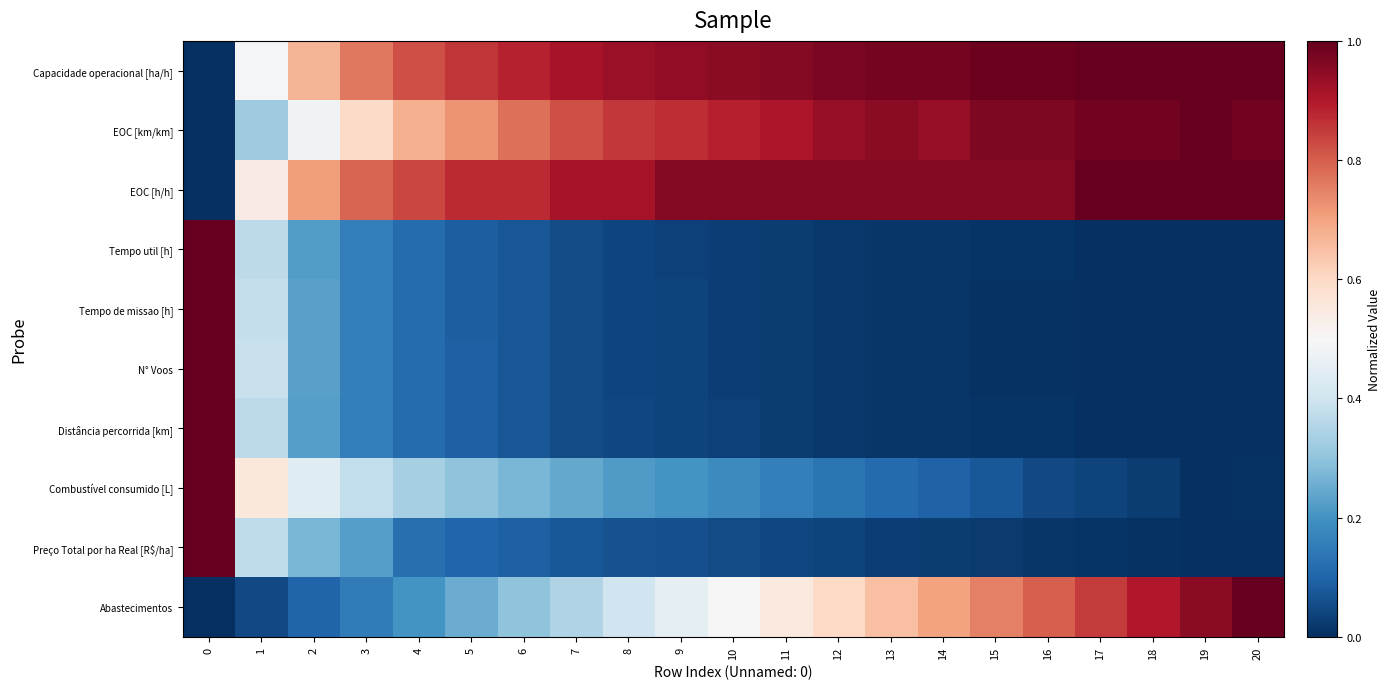

At 9, list the series in order from smallest to largest.

Tempo util [h], Distância percorrida [km], Tempo de missao [h], N° Voos, Preço Total por ha Real [R$/ha], Combustível consumido [L], Abastecimentos, EOC [km/km], Capacidade operacional [ha/h], EOC [h/h]